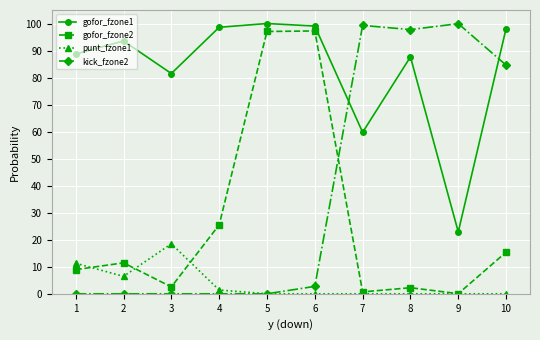

What are all the series names shown in the legend?

gofor_fzone1, gofor_fzone2, punt_fzone1, kick_fzone2